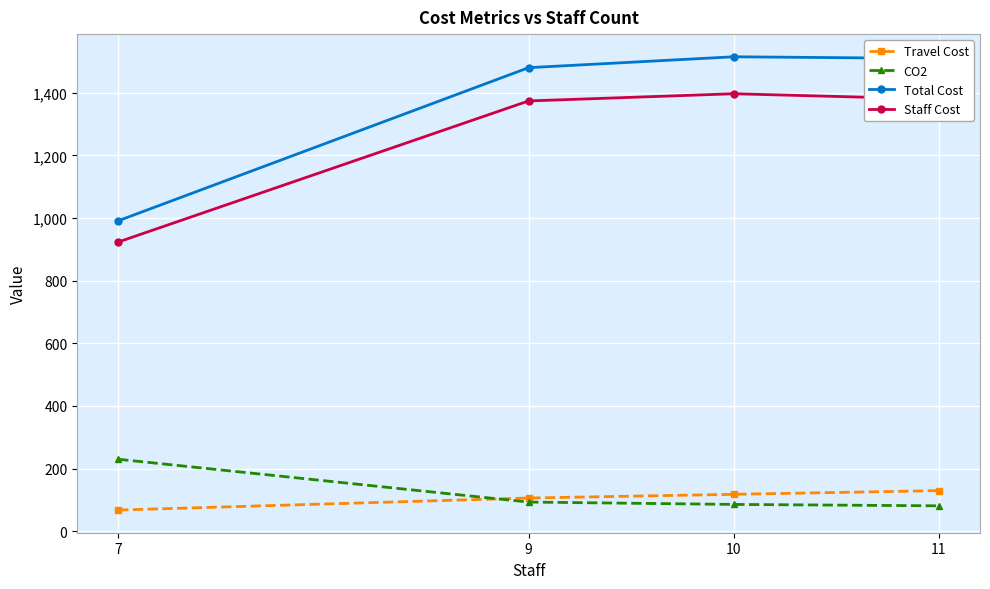

Which series has the largest total across all categories?

Total Cost